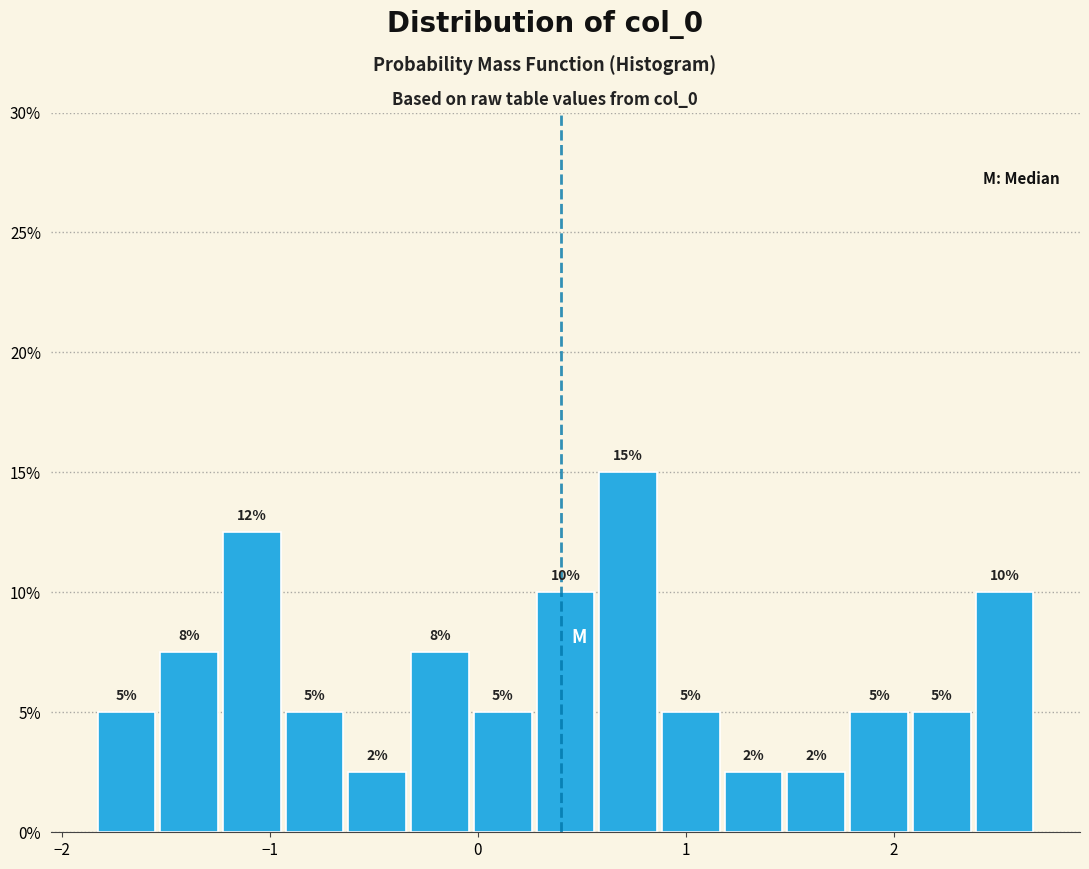

Around what value on the x-axis is the tallest bar? Give the approximate position of its centre, as read against the axis.

0.7